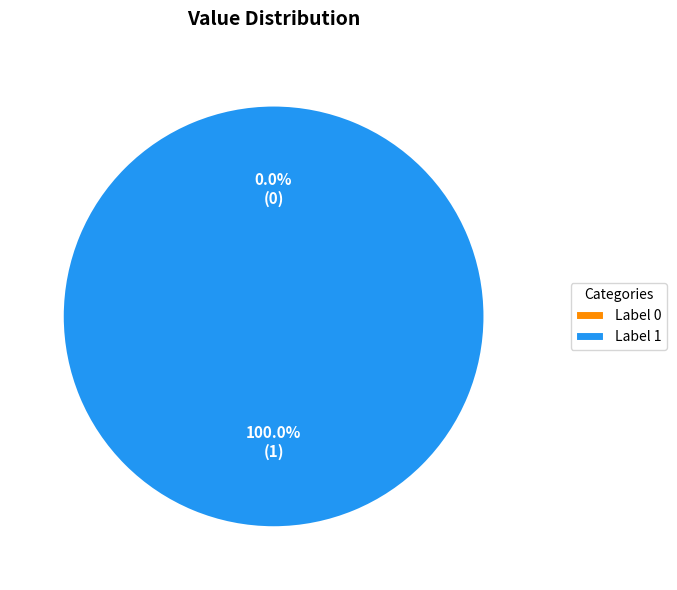

To the nearest percent, what is the average slice percentage?

50%